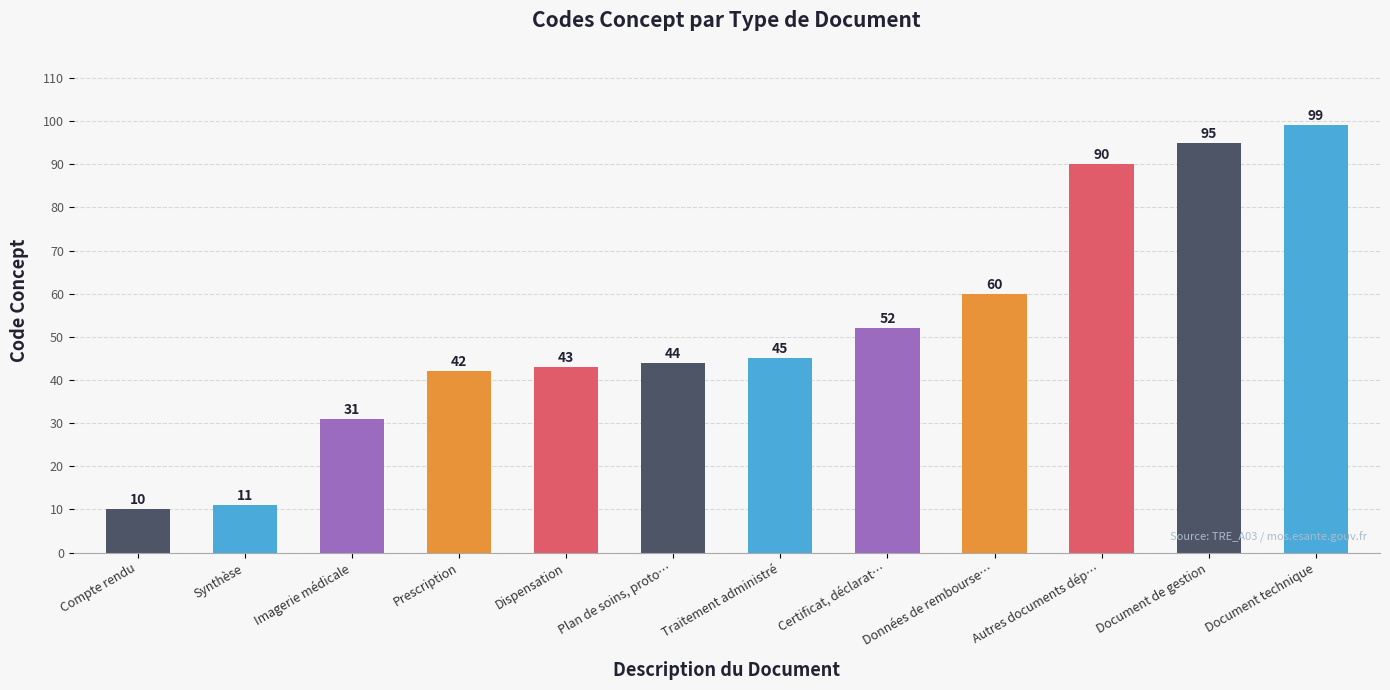

The chart shows a value of 68 at Plan de soins, proto…. True or false?

False